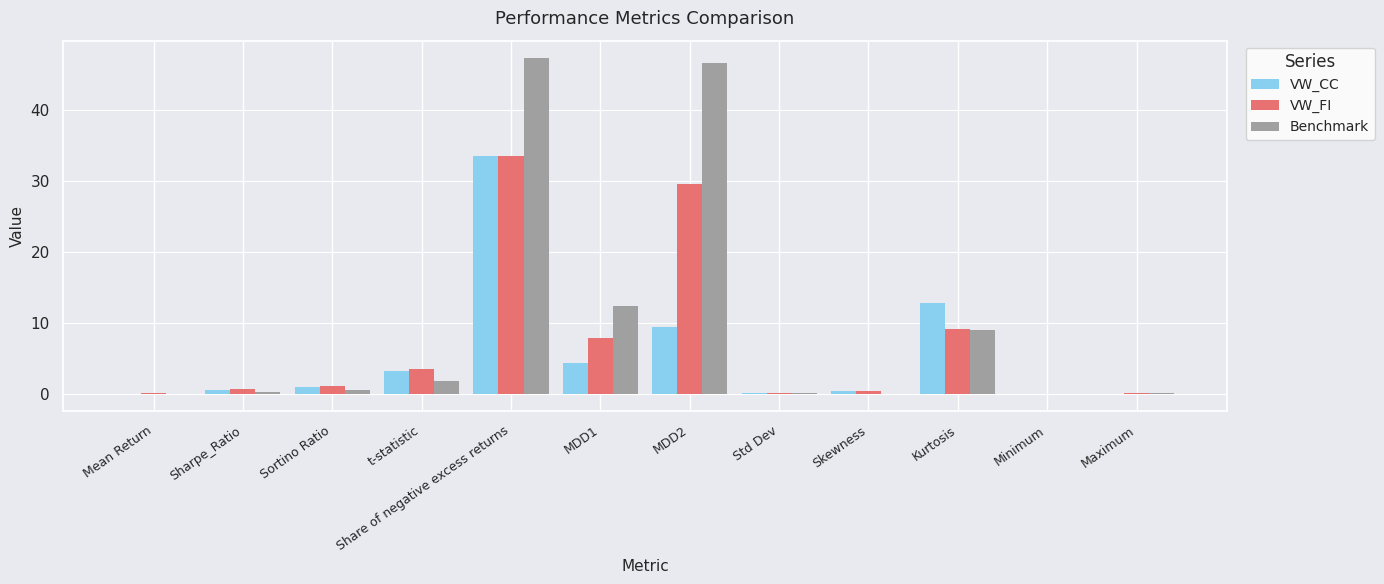

What is the maximum value for VW_CC?

33.5